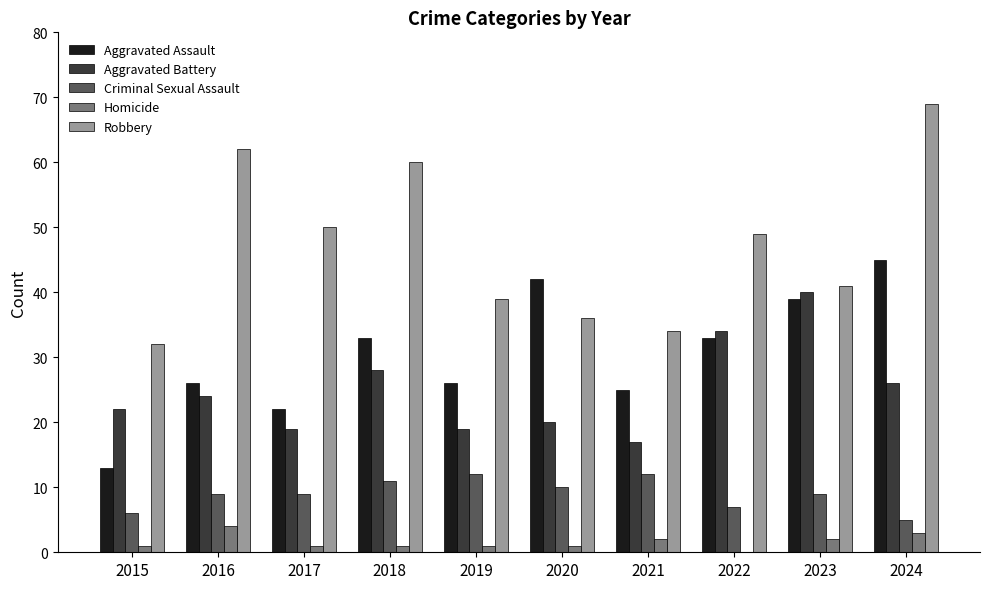

What is the difference between the Criminal Sexual Assault values at 2015 and 2018?

5